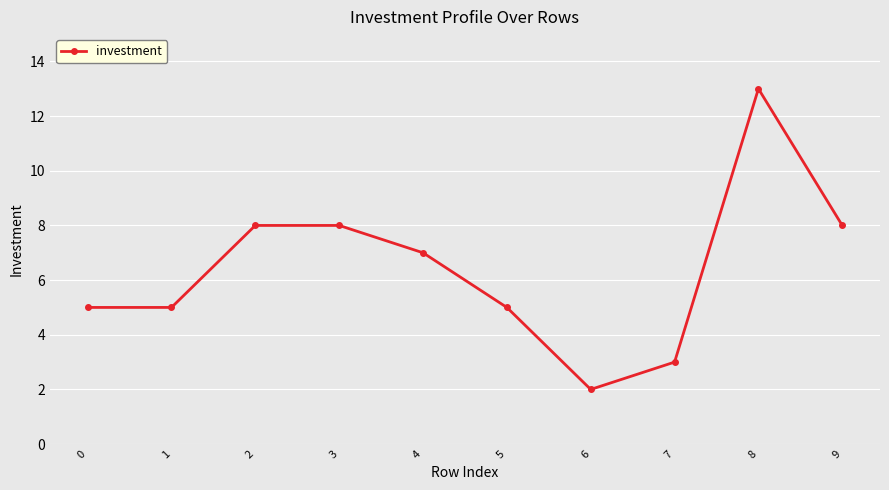

Which label corresponds to the largest value in the chart?

8